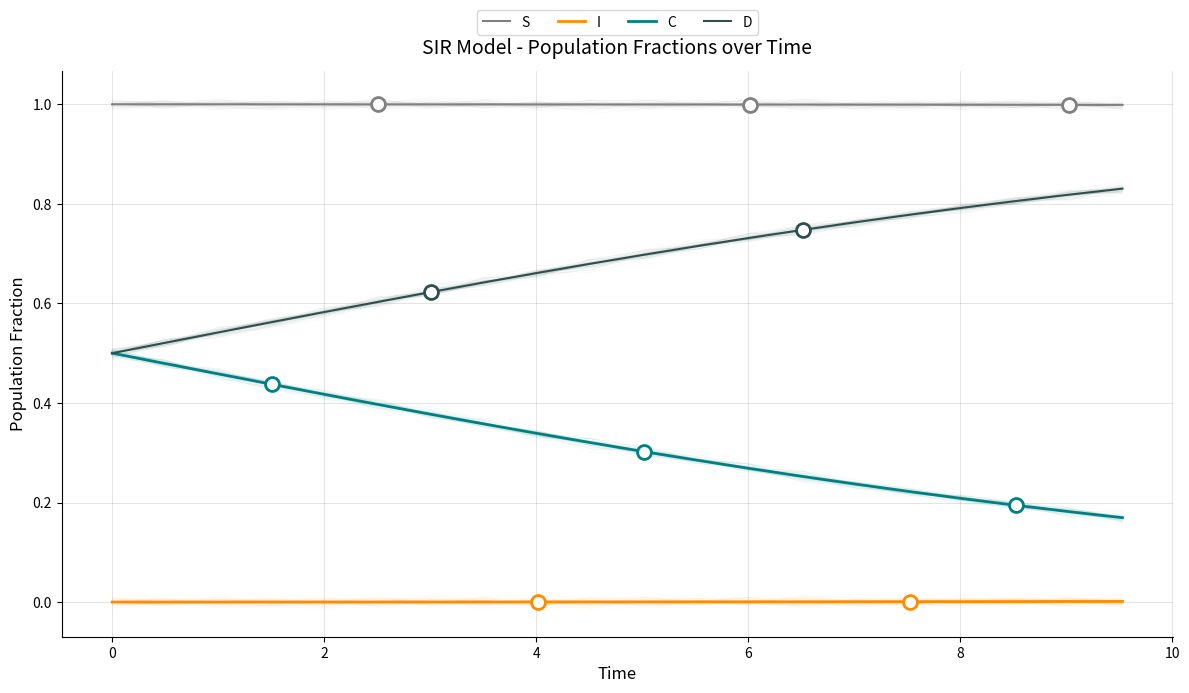

Reading right to left, list all the values displayed in this chart.

S: 1.0	1.0	1.0	1.0	1.0	1.0	1.0	1.0	1.0	1.0	1.0	1.0	1.0	1.0	1.0	1.0	1.0	1.0	1.0	1.0
I: 0.0	0.0	0.0	0.0	0.0	0.0	0.0	0.0	0.0	0.0	0.0	0.0	0.0	0.0	0.0	0.0	0.0	0.0	0.0	0.0
C: 0.2	0.2	0.2	0.2	0.2	0.2	0.3	0.3	0.3	0.3	0.3	0.3	0.4	0.4	0.4	0.4	0.4	0.5	0.5	0.5
D: 0.8	0.8	0.8	0.8	0.8	0.8	0.7	0.7	0.7	0.7	0.7	0.7	0.6	0.6	0.6	0.6	0.6	0.5	0.5	0.5